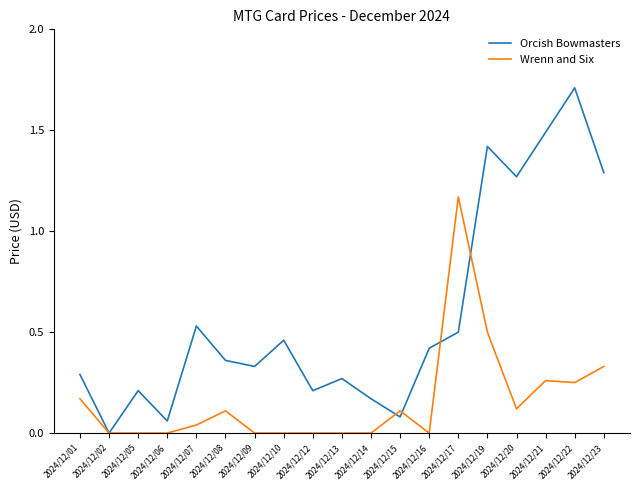

Which series changed the most between 2024/12/08 and 2024/12/22?

Orcish Bowmasters